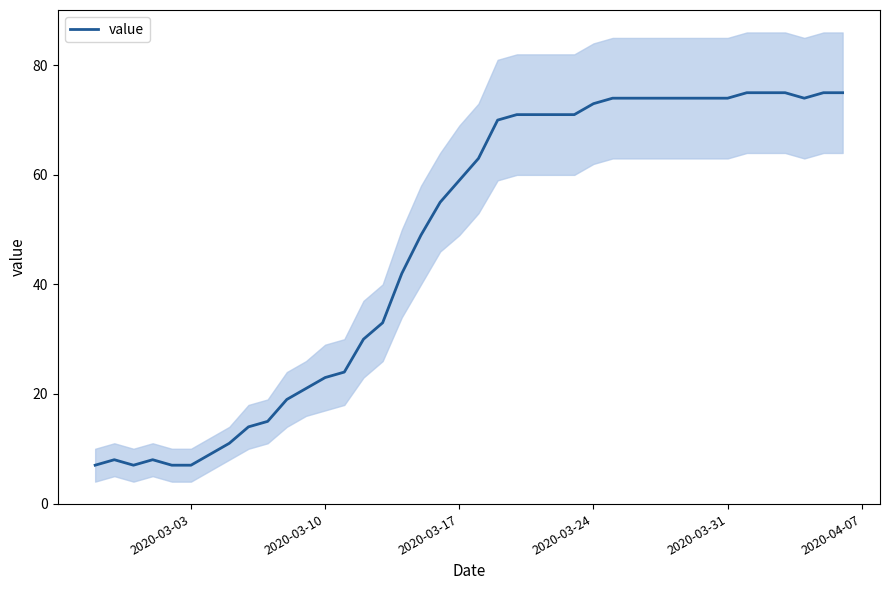

What is the difference between the maximum and minimum values?

68